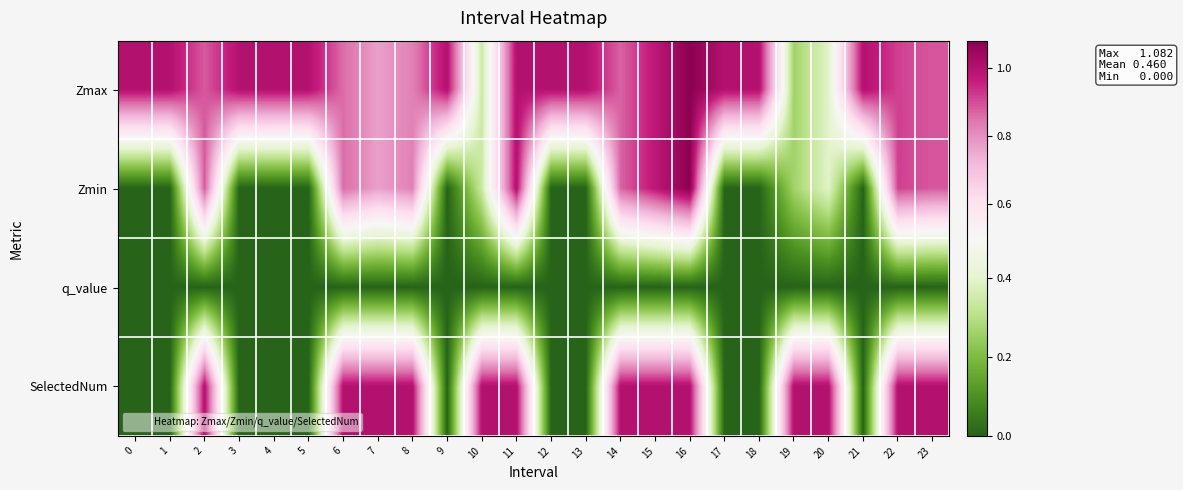

Which series has the largest total across all categories?

Zmax